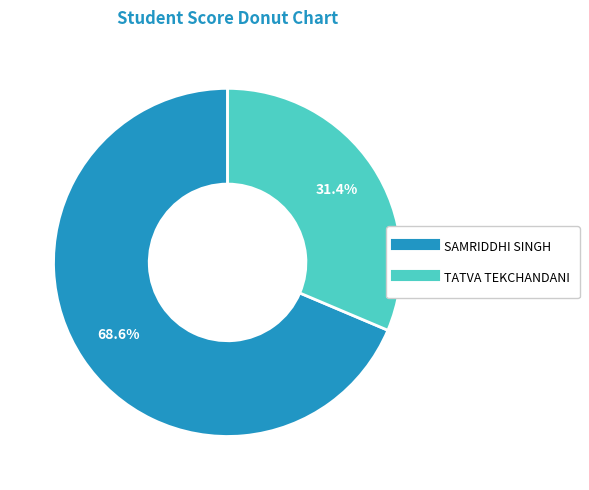

What percentage is NOT represented by SAMRIDDHI SINGH?

31.4%